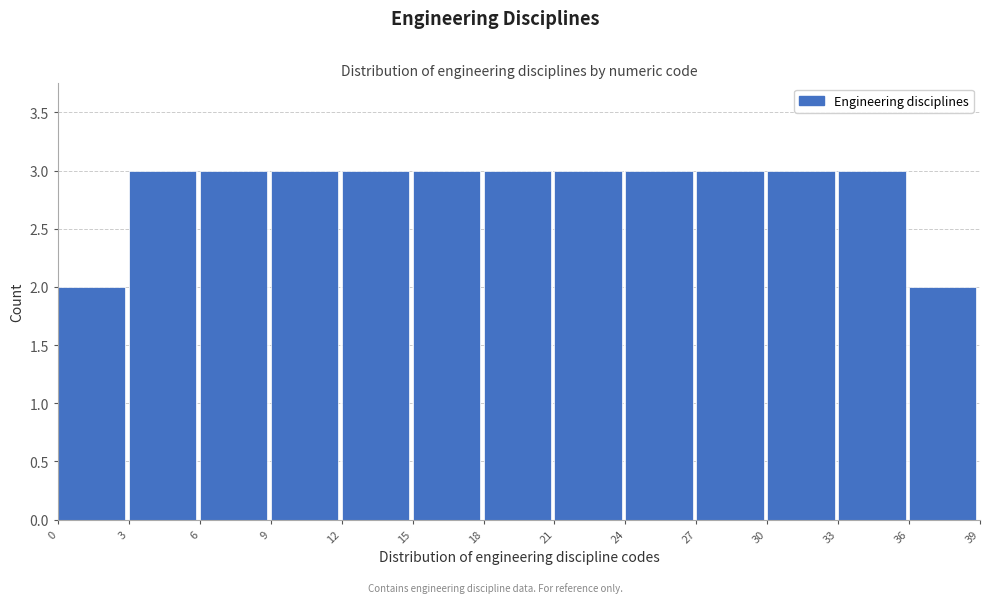

Reading left to right, transcribe this chart: for each bar, give the range it covers on the x-axis and its height. The values are not printed on the chart, so give them approximately, as read against the axis.

0 to 3: 2
3 to 6: 3
6 to 9: 3
9 to 12: 3
12 to 15: 3
15 to 18: 3
18 to 21: 3
21 to 24: 3
24 to 27: 3
27 to 30: 3
30 to 33: 3
33 to 36: 3
36 to 39: 2